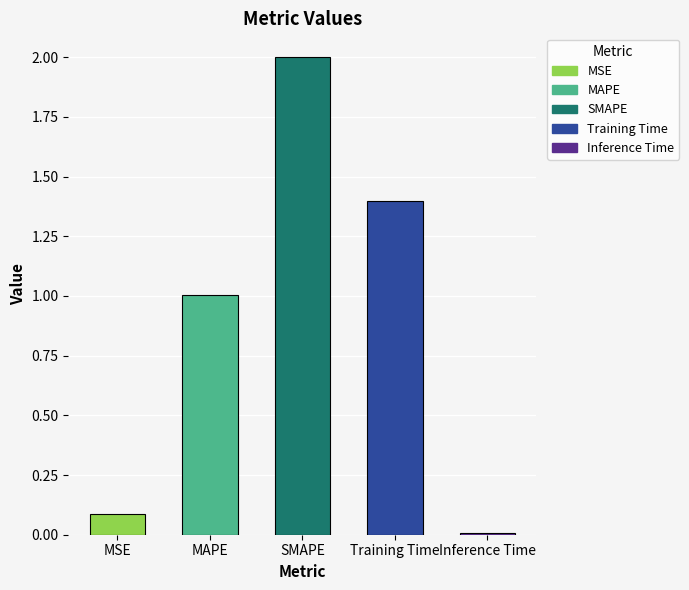

True or false: the data shows 2.0 at SMAPE.

True